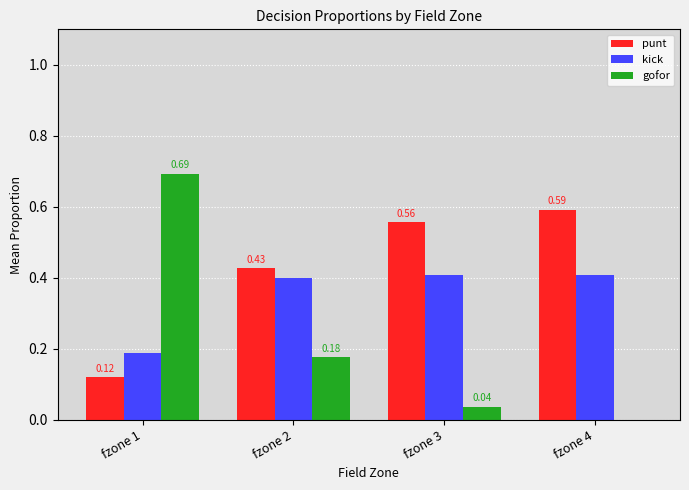

What is the sum of all kick values?

1.4